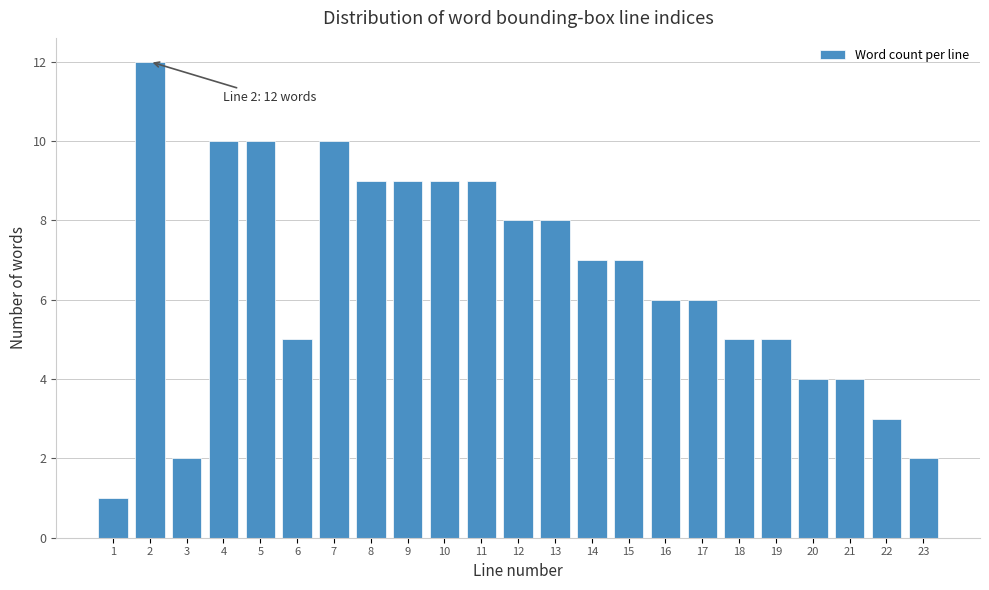

Reading left to right, what are all the values shown in this chart?

1	12	2	10	10	5	10	9	9	9	9	8	8	7	7	6	6	5	5	4	4	3	2